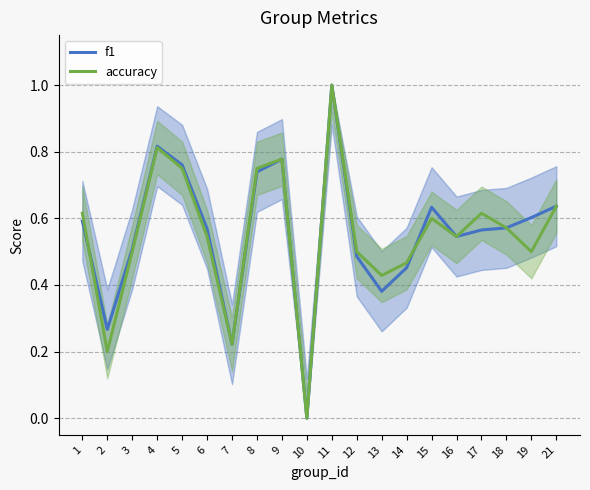

Reading left to right, transcribe all the data shown in this chart.

f1: 1=0.6	2=0.3	3=0.5	4=0.8	5=0.8	6=0.6	7=0.2	8=0.7	9=0.8	10=0.0	11=1.0	12=0.5	13=0.4	14=0.5	15=0.6	16=0.5	17=0.6	18=0.6	19=0.6	21=0.6
accuracy: 1=0.6	2=0.2	3=0.5	4=0.8	5=0.8	6=0.5	7=0.2	8=0.8	9=0.8	10=0.0	11=1.0	12=0.5	13=0.4	14=0.5	15=0.6	16=0.5	17=0.6	18=0.6	19=0.5	21=0.6